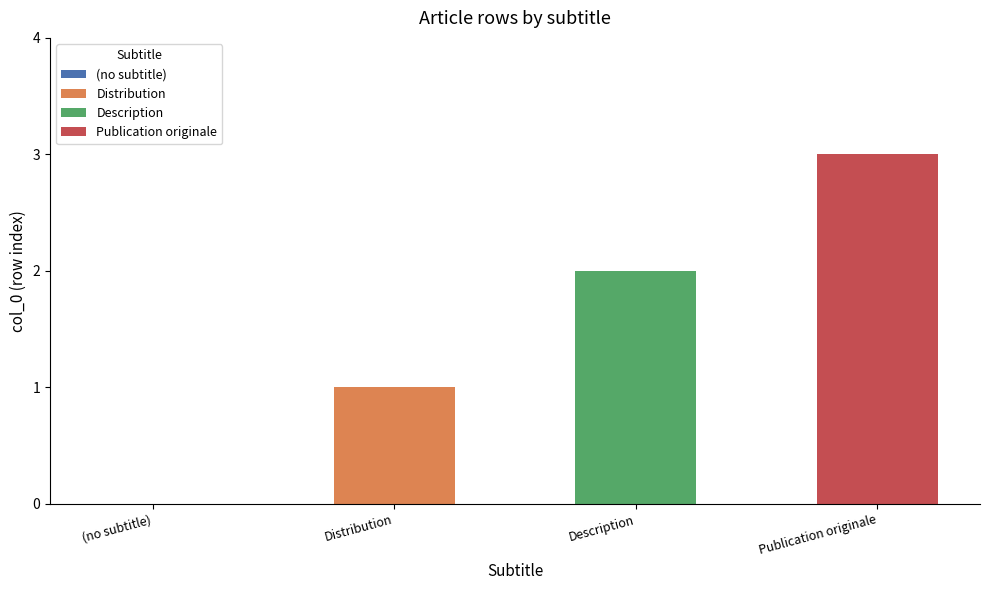

How many positive values are there?

3